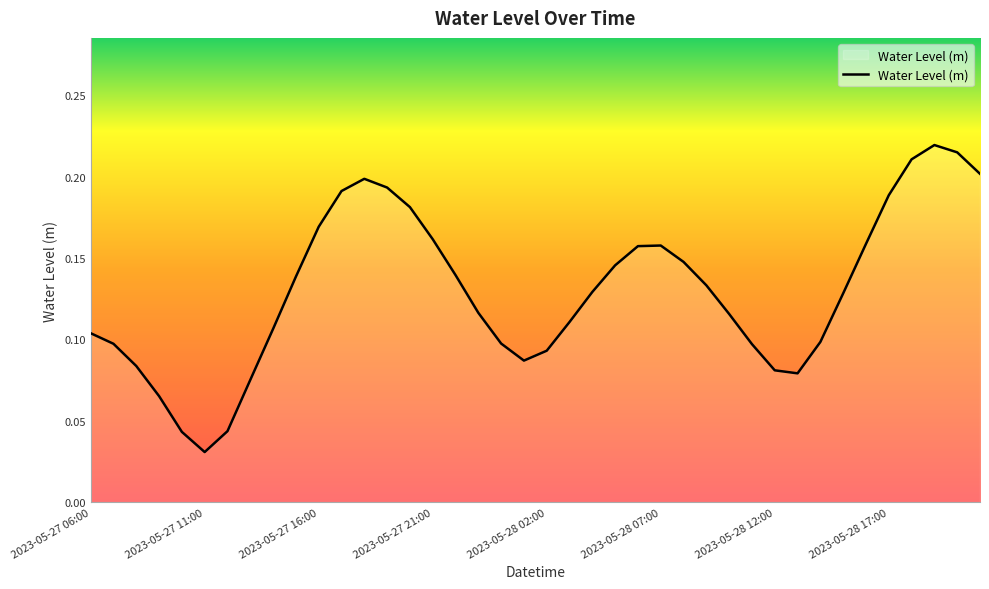

What is the maximum value shown in the chart?

0.2